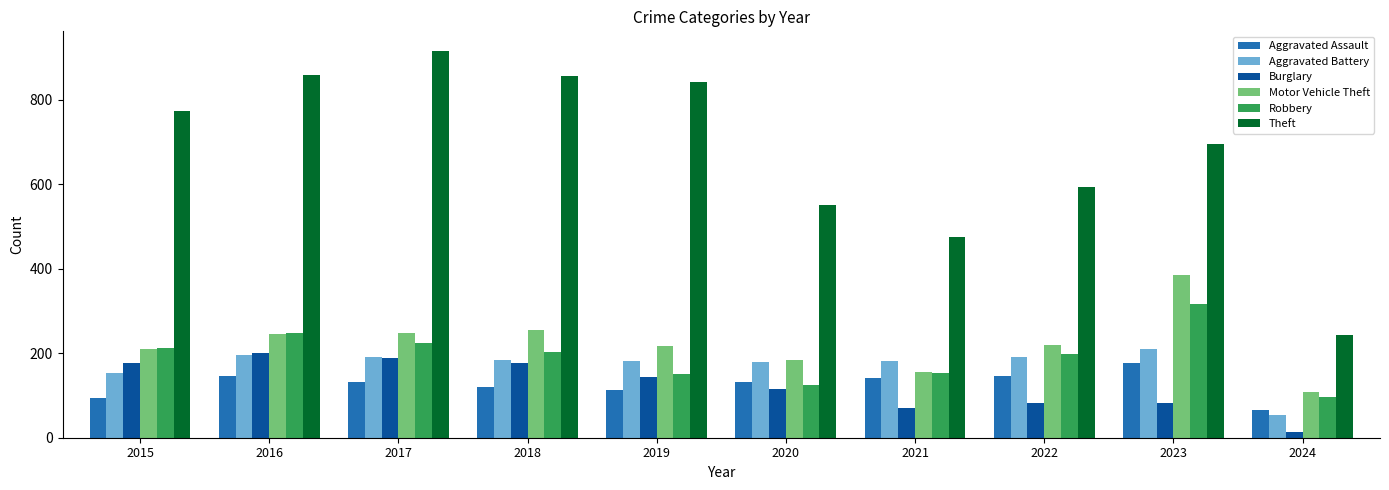

Is the value of Burglary at 2018 greater than the value of Aggravated Assault at 2016?

Yes